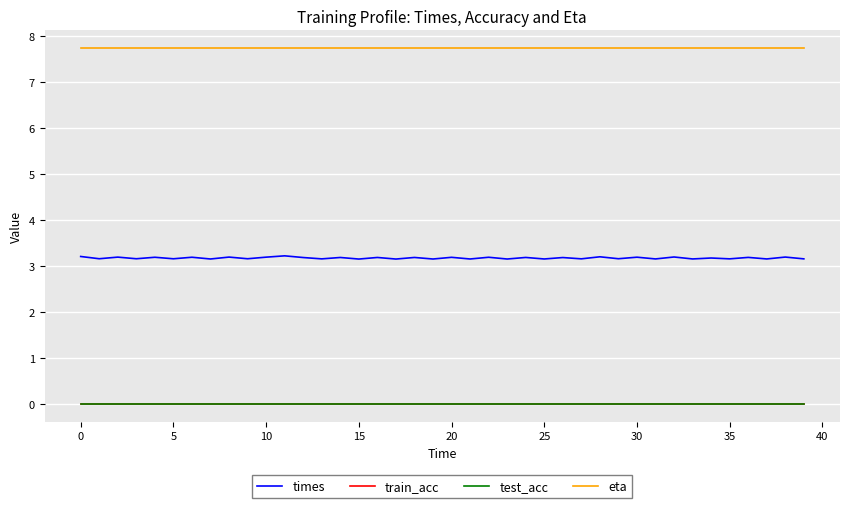

What is the label of the 26th point from the right?

14